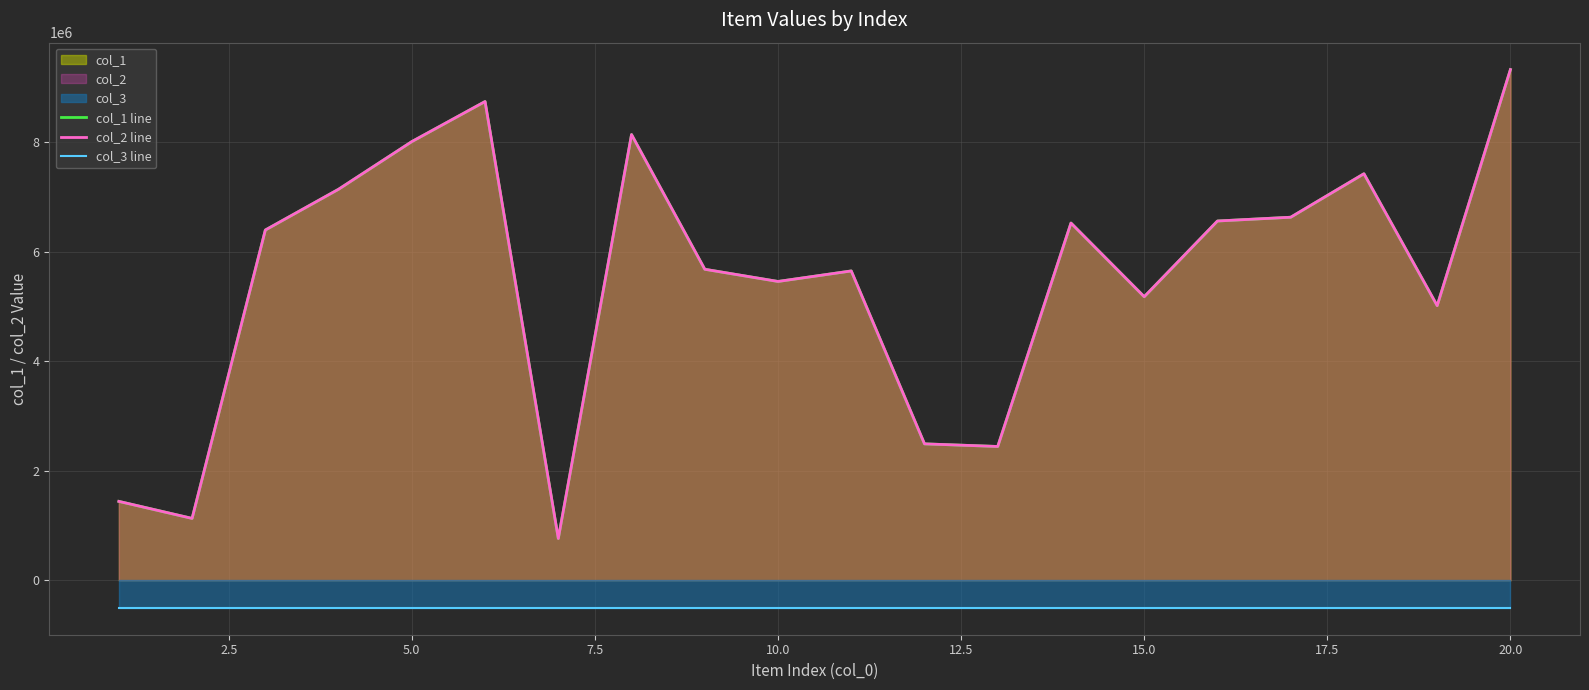

Is the value of col_3 line at 2.5 greater than the value of col_1 line at 16?

No